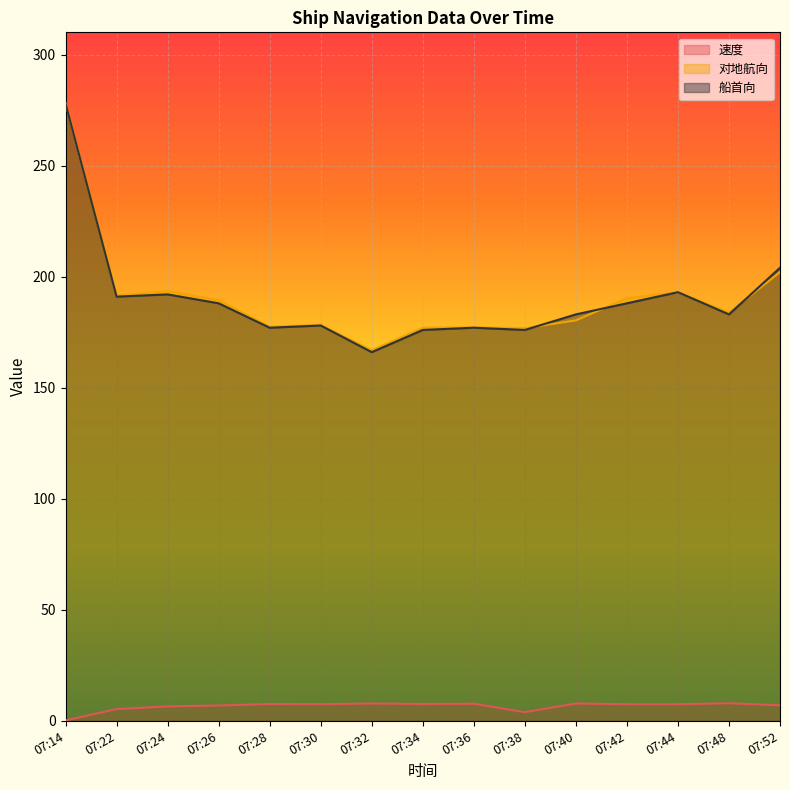

What is the value of the 船首向 point at the 10th from the left?

176.0